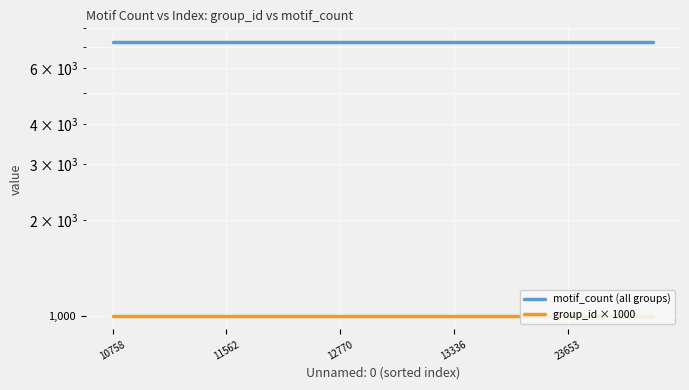

Which series changed the most between 12770 and 17?

motif_count (all groups)